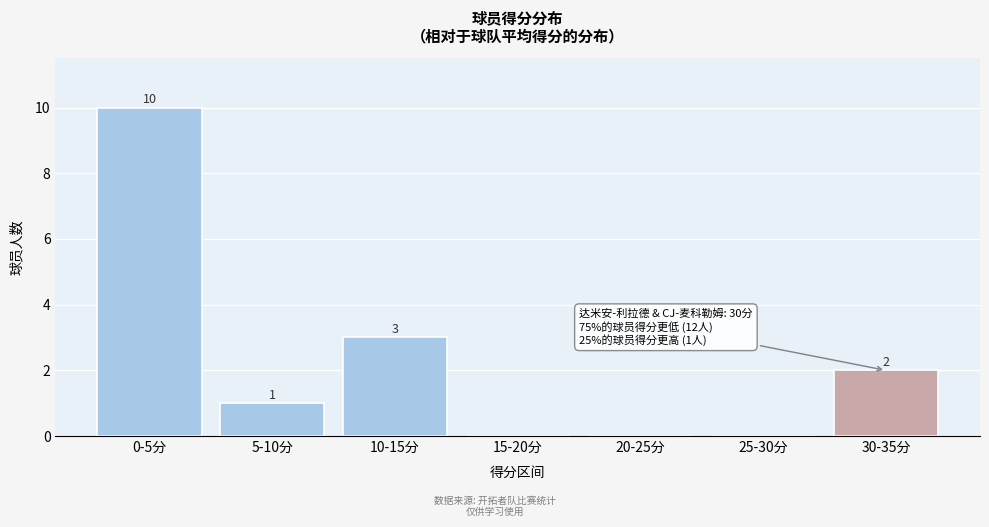

Reading left to right, list all the values displayed in this chart.

0-5分=10	5-10分=1	10-15分=3	15-20分=0	20-25分=0	25-30分=0	30-35分=2